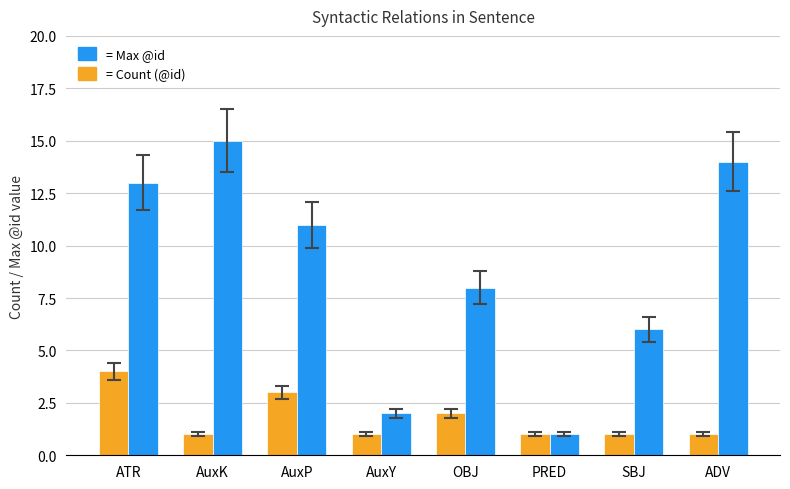

What is the total value across all series at AuxK?

16